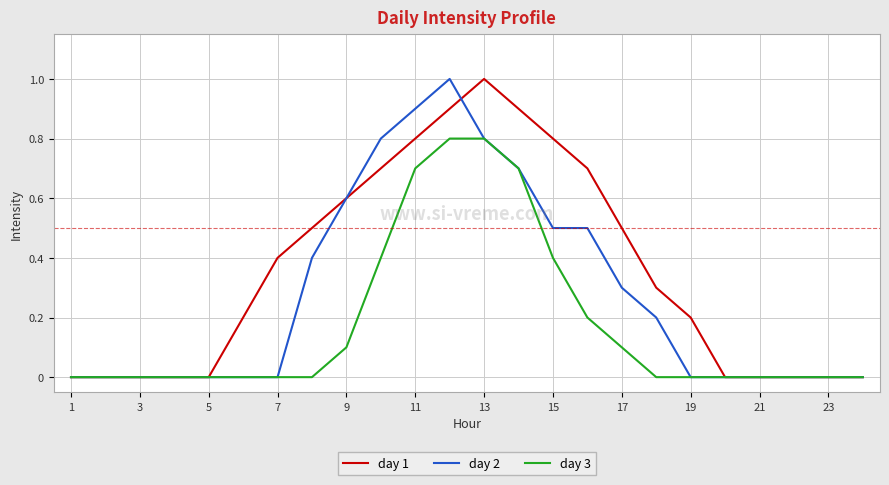

What is the greatest value displayed?

1.0